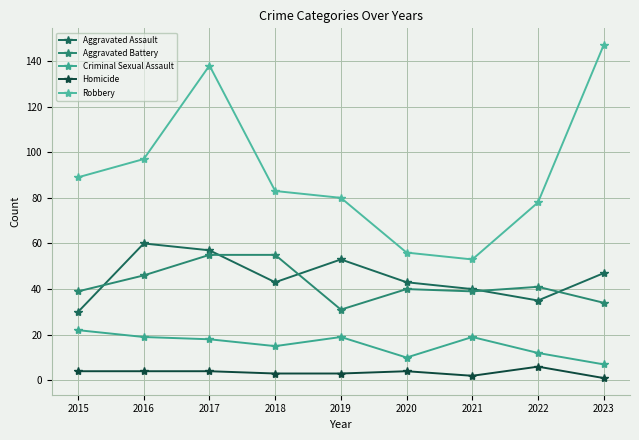

Count the number of data series in this chart.

5